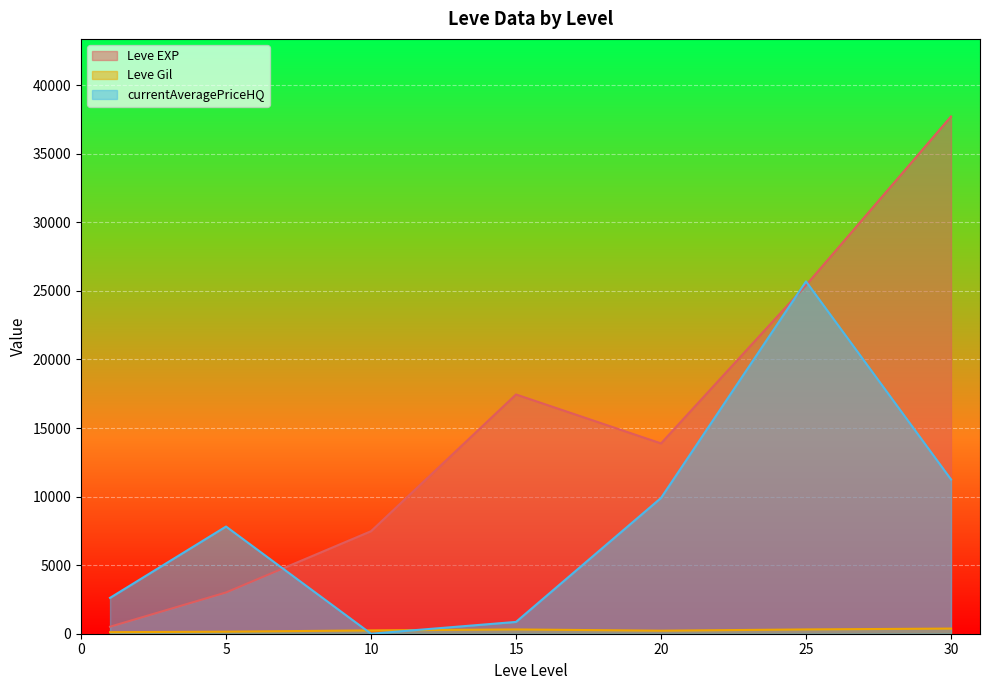

Which series has the largest total across all categories?

Leve EXP